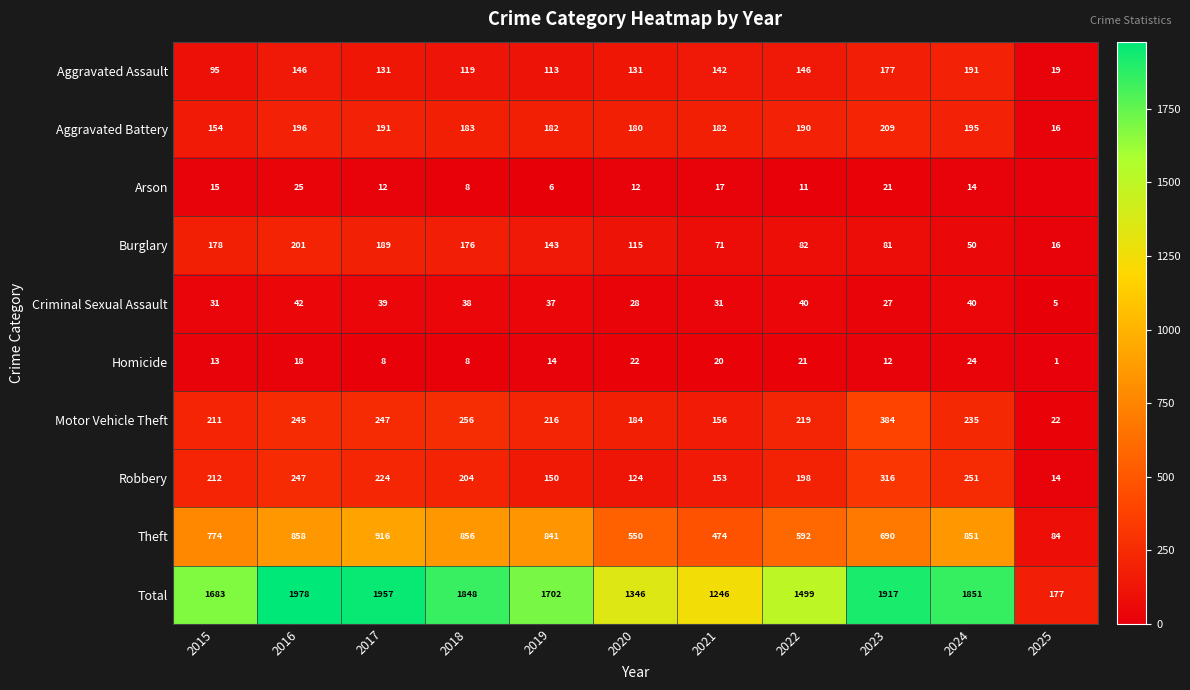

True or false: Total has a value of 1950 at 2022.

False